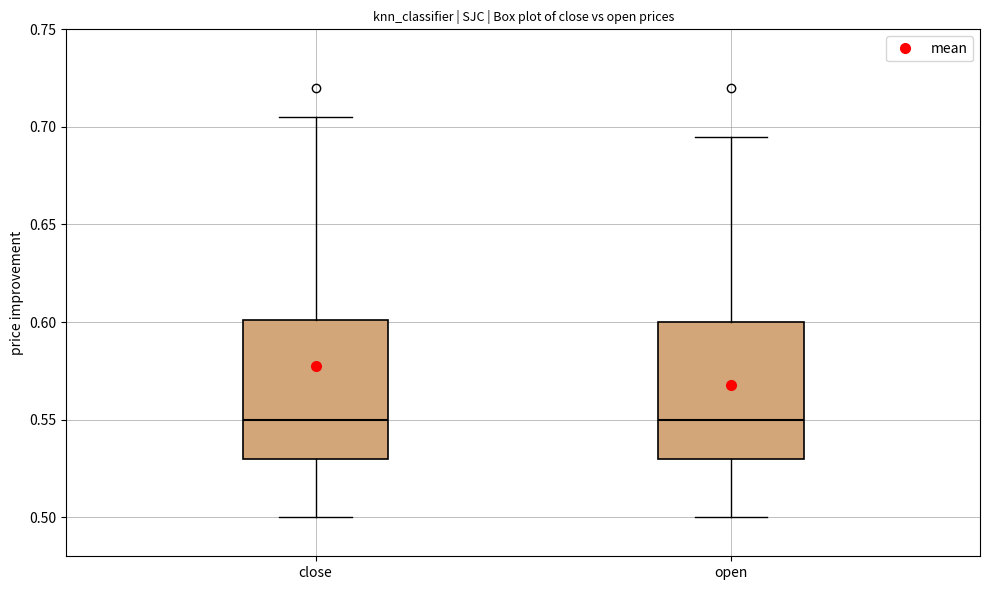

Reading left to right, transcribe this box plot: for each box, give where its median line is, the range the box spans, and where its two whiskers end, as read against the y-axis. The values are not printed on the chart, so give them approximately, as read against the axis.

close: median 0.550, box 0.530 to 0.600, whiskers 0.500 to 0.705
open: median 0.550, box 0.530 to 0.600, whiskers 0.500 to 0.695